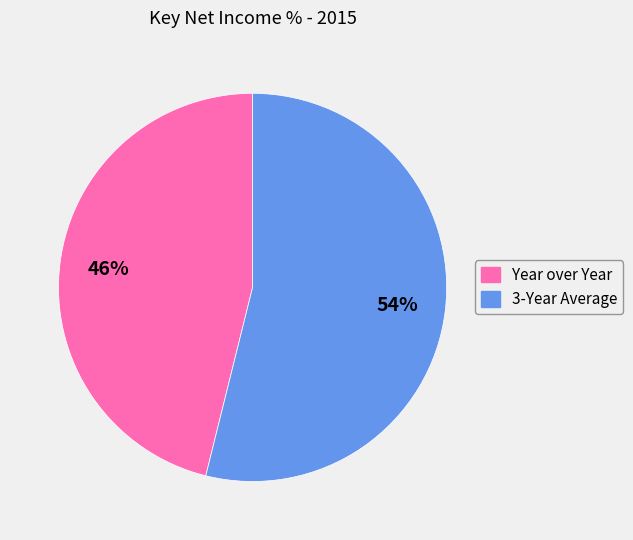

Count the number of slices in the pie.

2